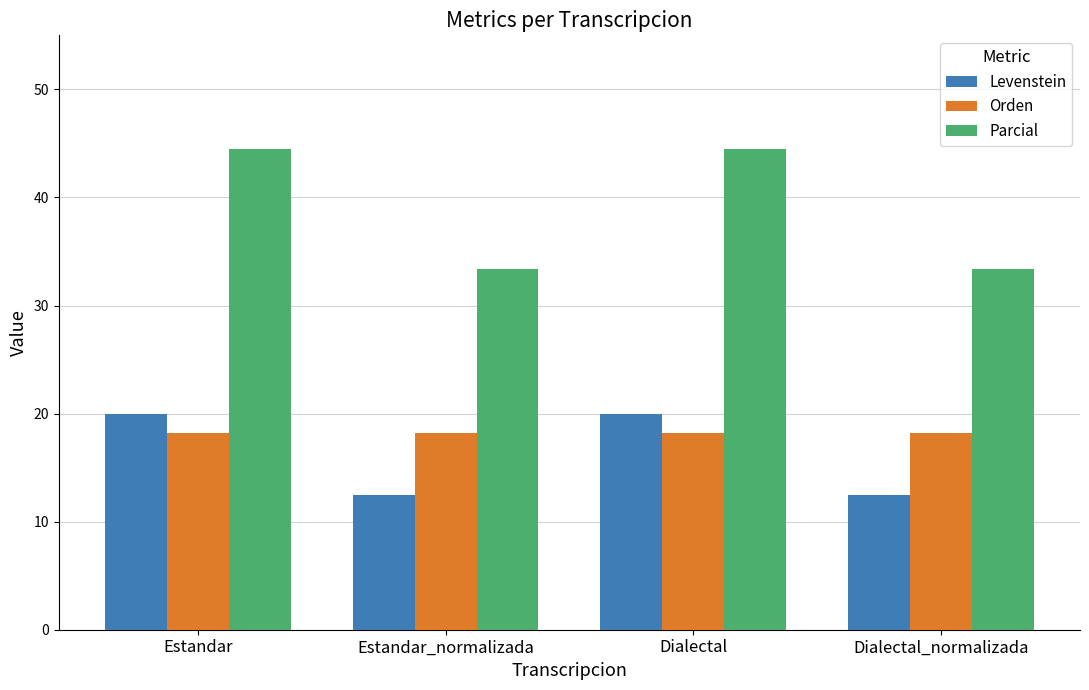

What is the difference between the highest and lowest values at Dialectal?

26.3